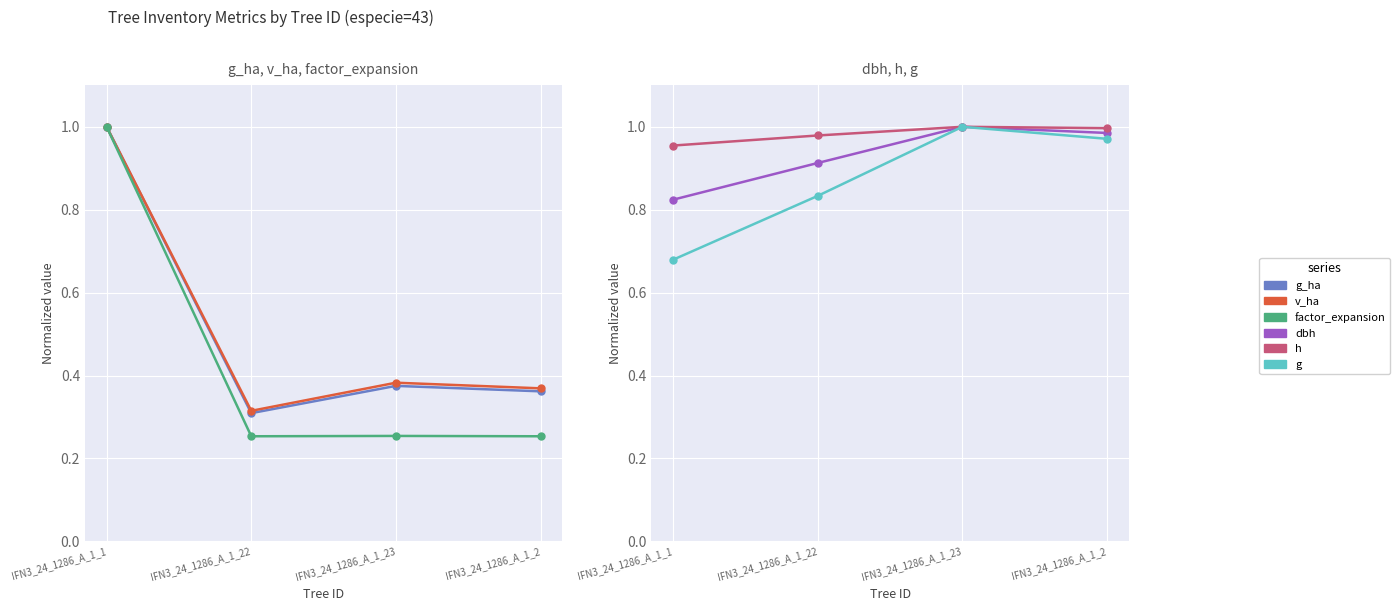

Where is g nearest to the value 0?

IFN3_24_1286_A_1_1